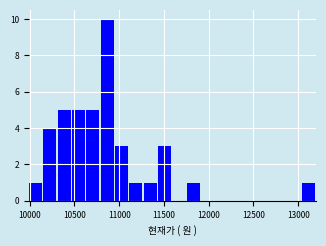

Read against the x-axis, roughly where is the centre of the tallest bar?

10850